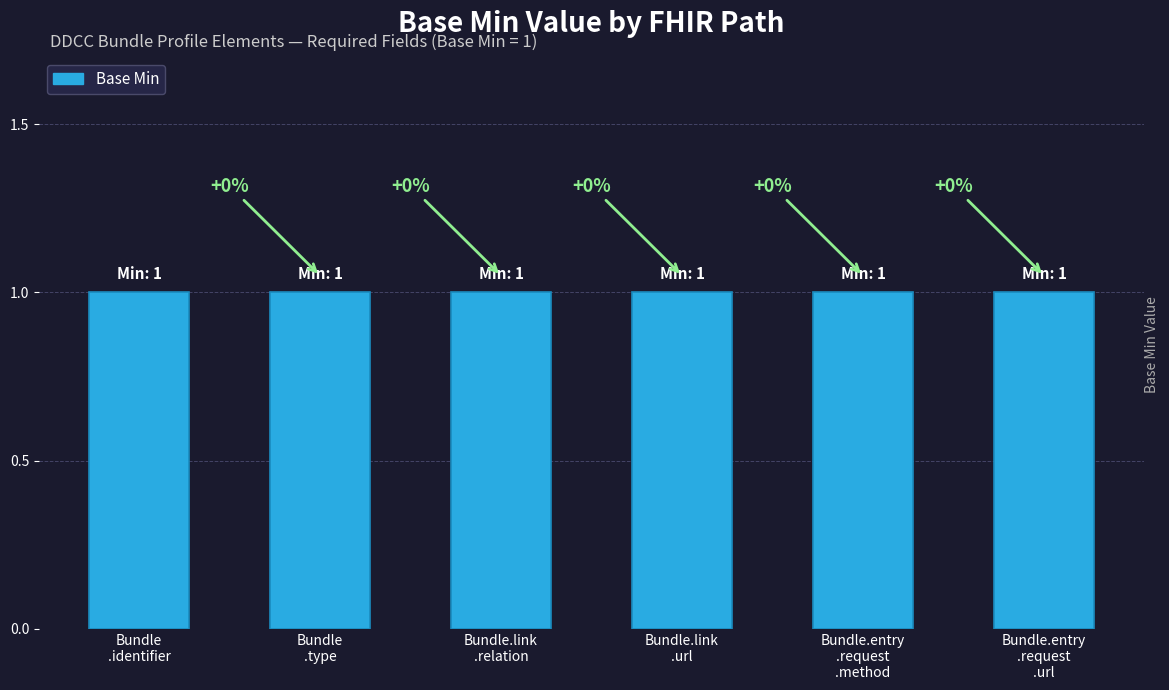

Which category has the highest value across all series?

Bundle.identifier